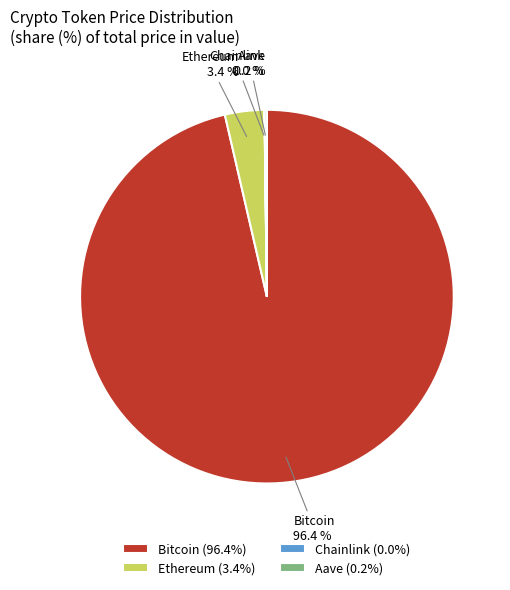

What portion of the pie excludes Ethereum?

96.6%